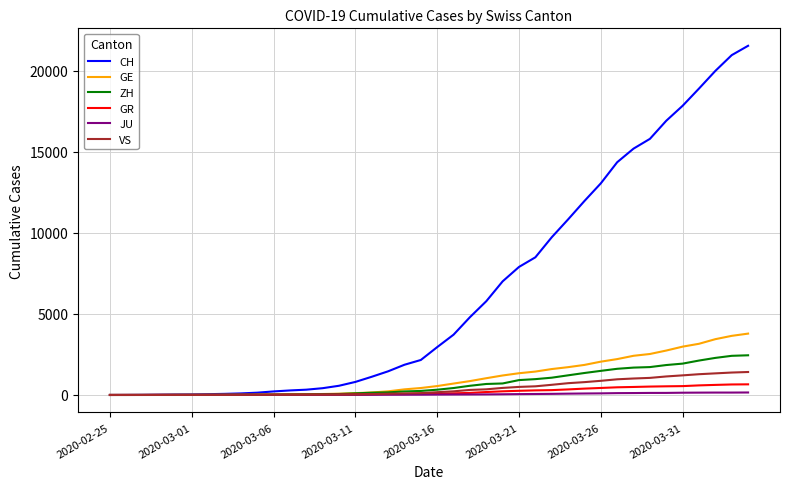

What is the greatest value displayed?

21554